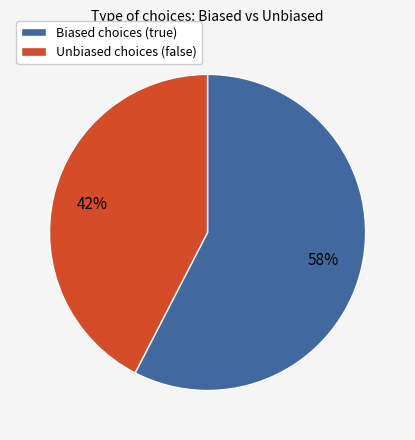

To the nearest percent, what is the average slice percentage?

50%